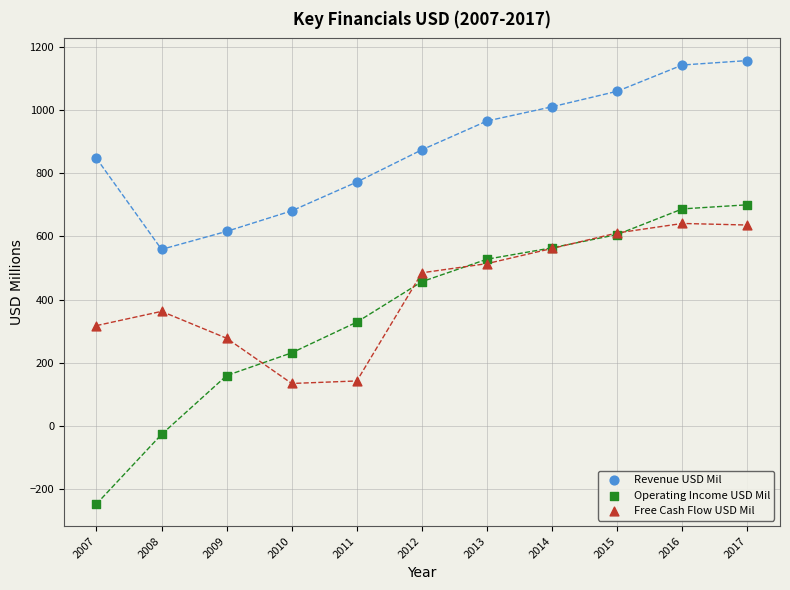

Which series has the widest spread of Y values?

Operating Income USD Mil